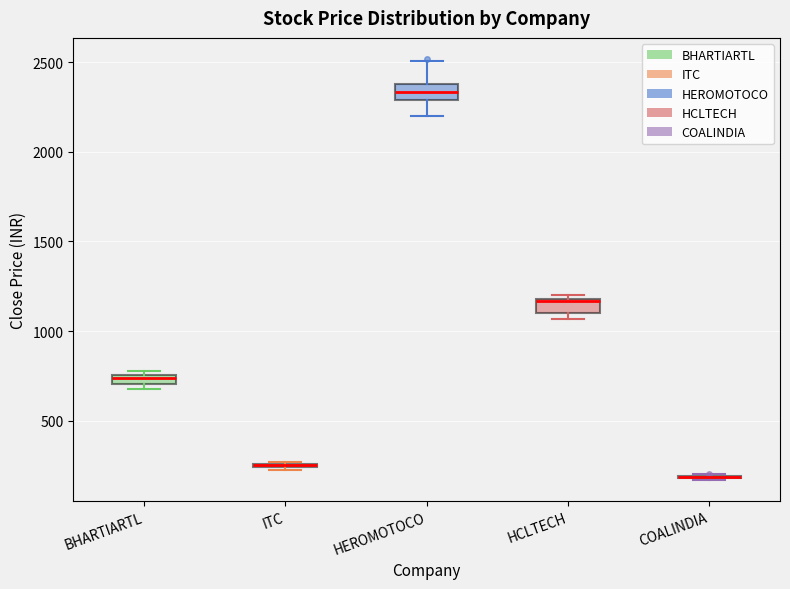

Where is the upper edge of the box for HEROMOTOCO on the y-axis? The values are not printed on the chart, so give them approximately, as read against the axis.

2400